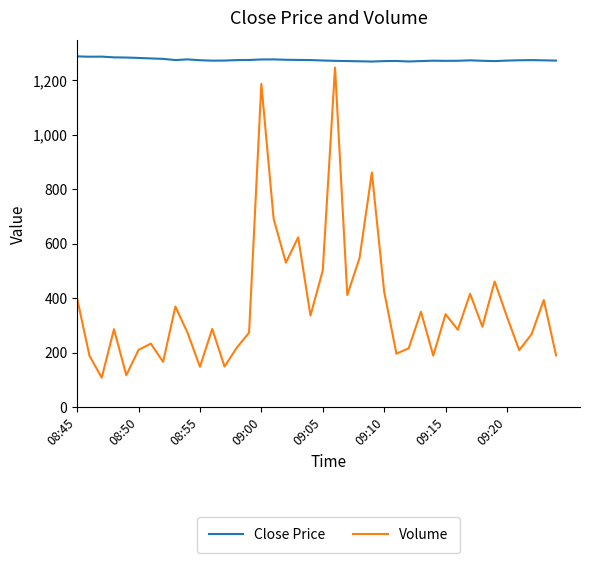

What is the minimum value for Volume?

108.0